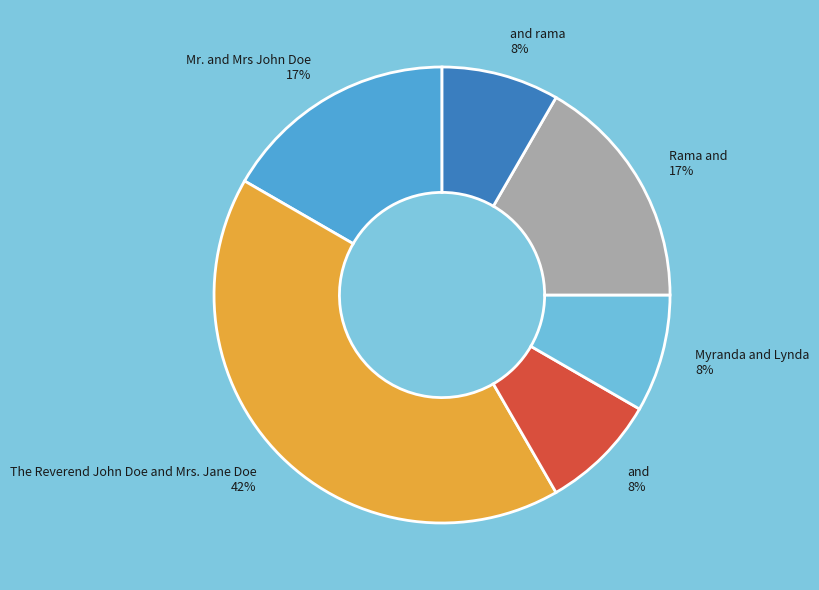

What is the largest slice in the pie chart?

The Reverend John Doe and Mrs. Jane Doe 42%